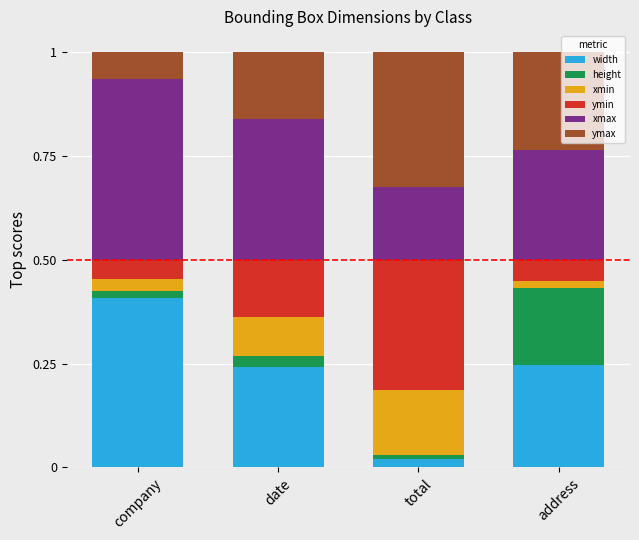

Are the bars horizontal?

No